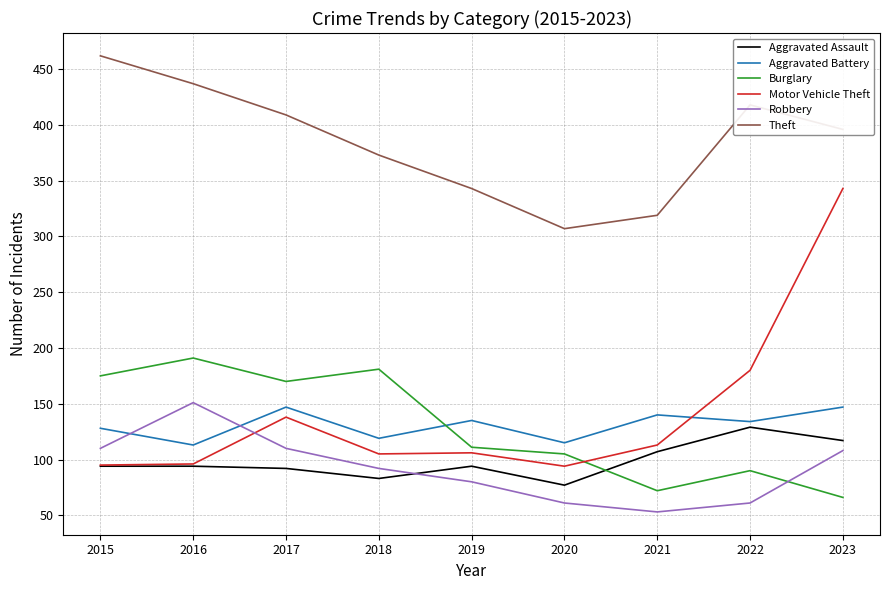

In Robbery, how many points are lower than both neighbors (excluding endpoints)?

1